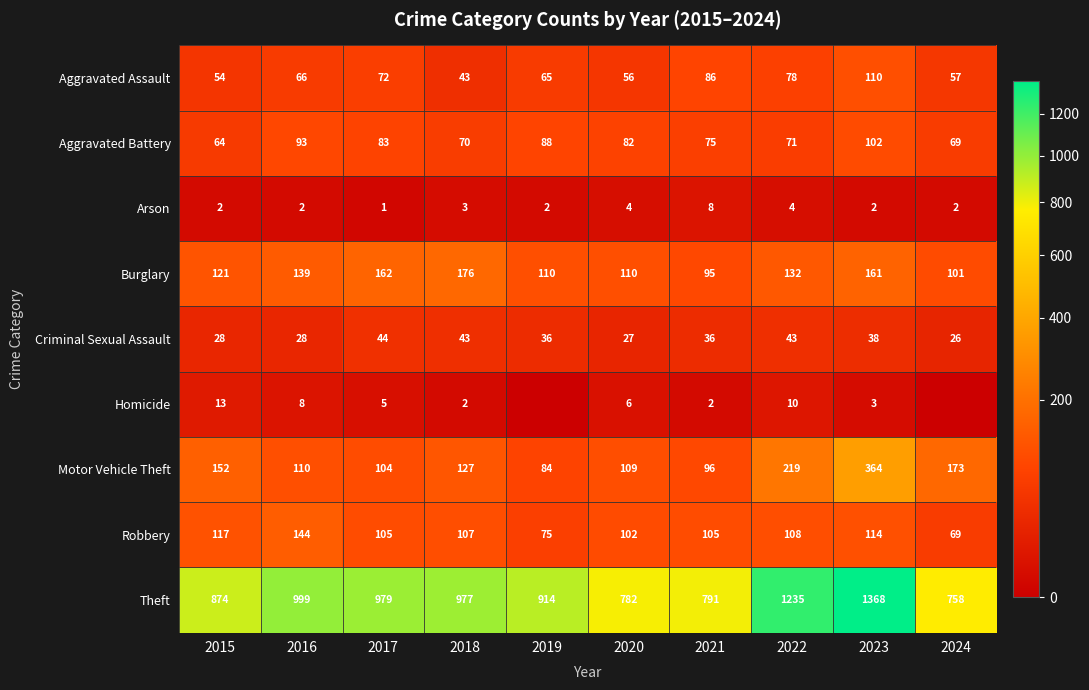

What is the maximum value shown in the chart?

1368